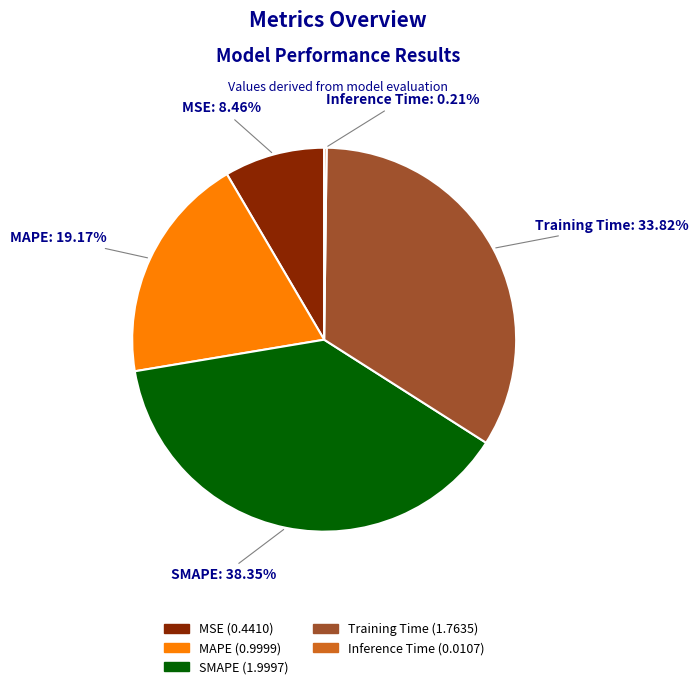

Is the sum of MAPE and MSE greater than half?

No